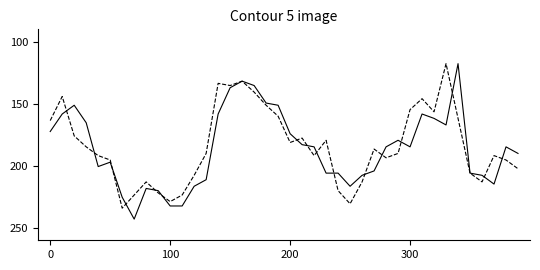

What is the greatest value displayed?

242.9